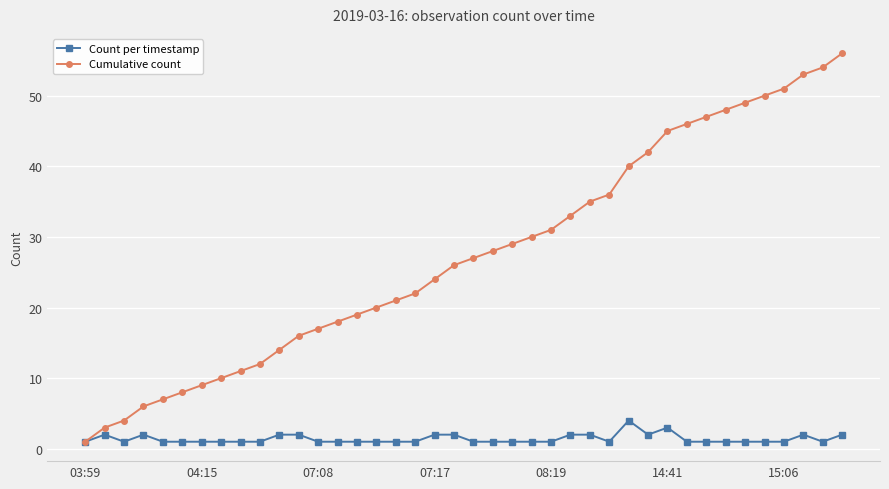

Which series has the widest spread of values?

Cumulative count